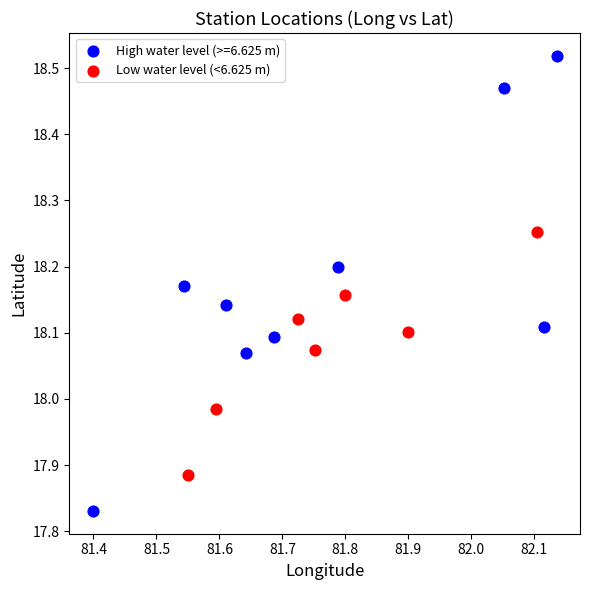

Which series has the widest spread of Y values?

High water level (>=6.625 m)